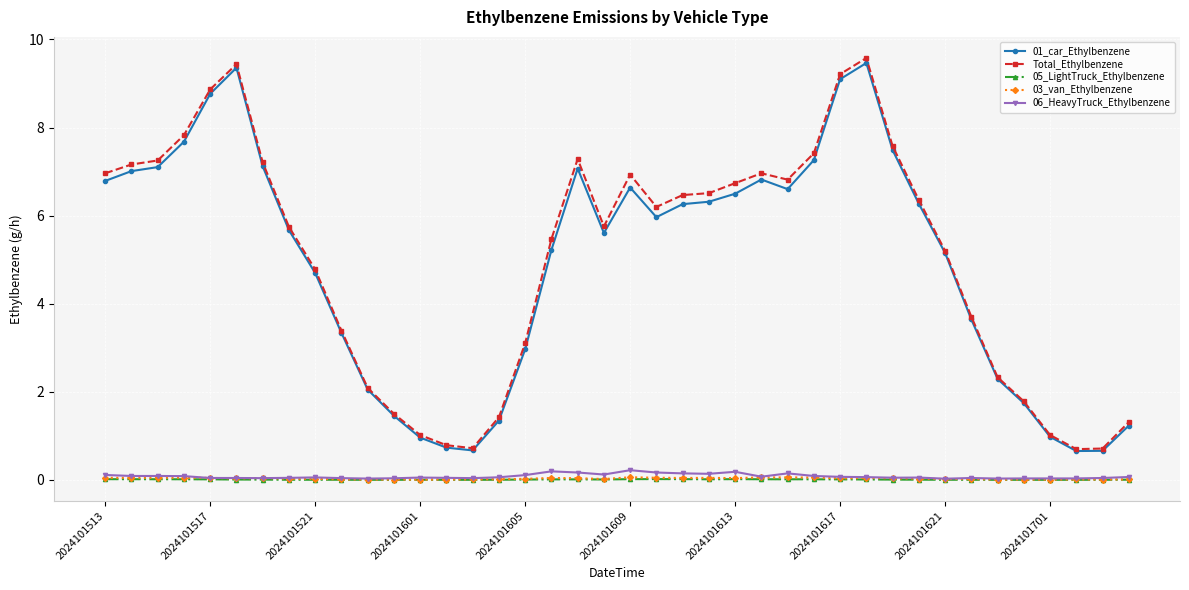

True or false: 06_HeavyTruck_Ethylbenzene and Total_Ethylbenzene intersect in this chart.

False